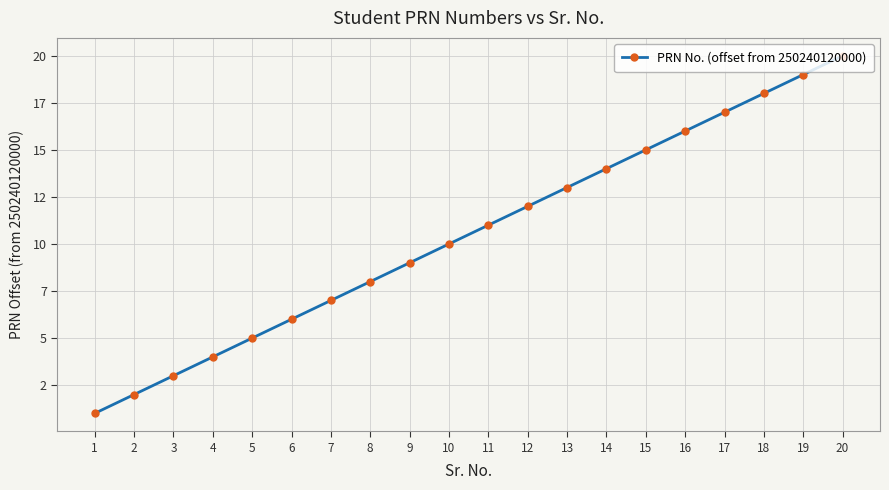

Is this an area chart (filled region under the line)?

No